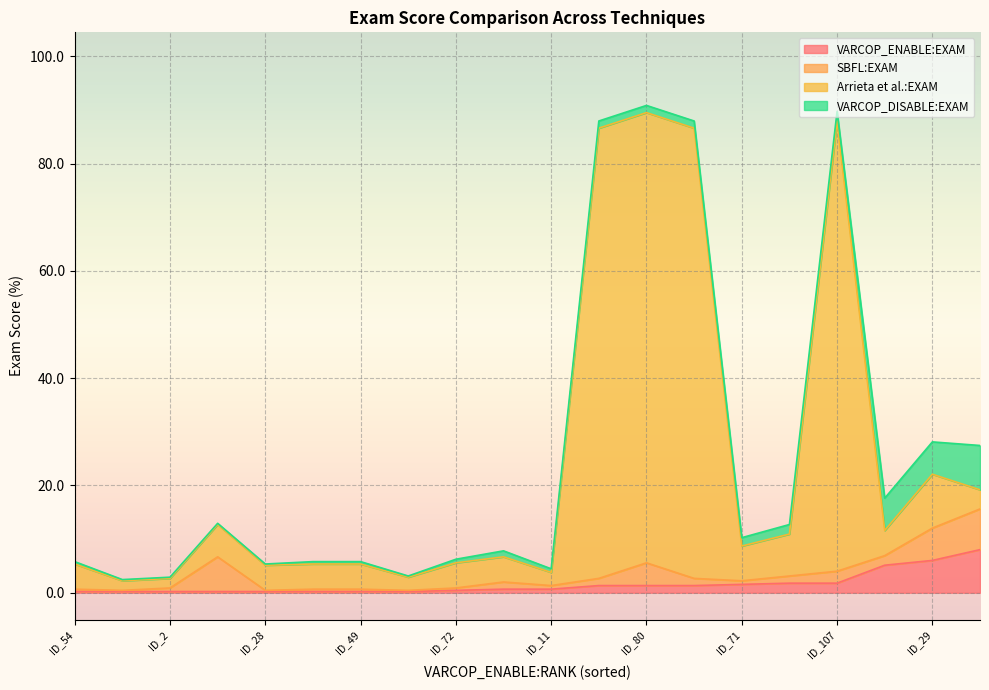

Is it true that VARCOP_ENABLE:EXAM equals 0.7 at ID_11?

True